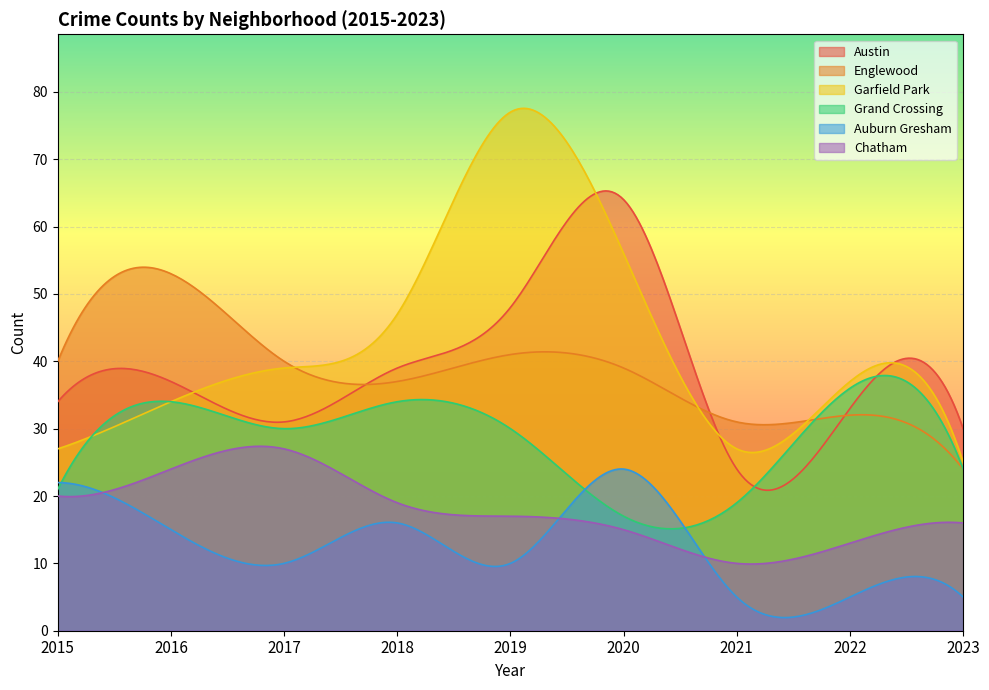

List the series in order of their peak value, highest first.

Garfield Park, Austin, Englewood, Grand Crossing, Chatham, Auburn Gresham